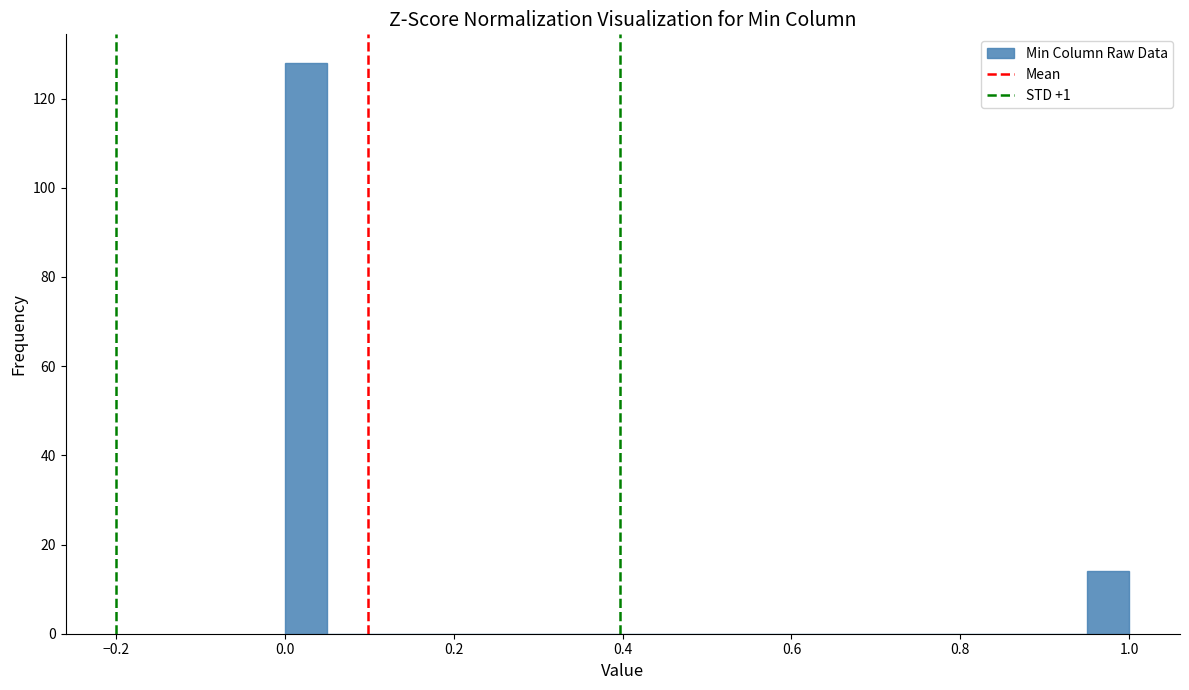

Around what value on the x-axis is the tallest bar? Give the approximate position of its centre, as read against the axis.

0.02